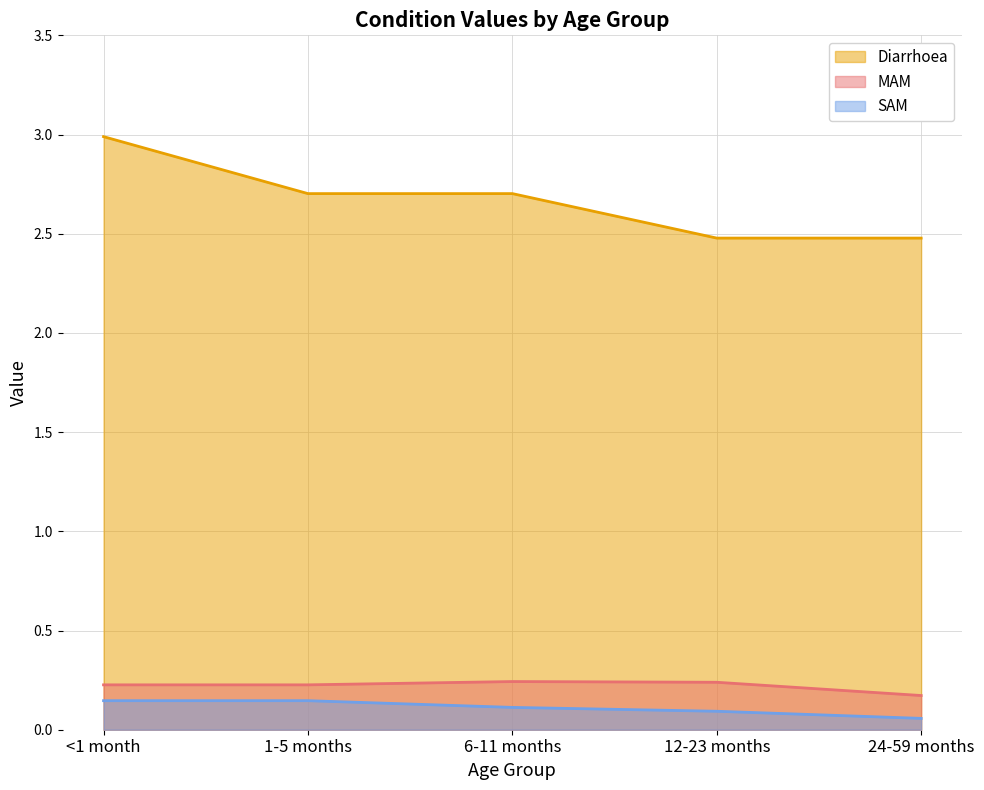

What is the difference between the highest and lowest values at 6-11 months?

2.6